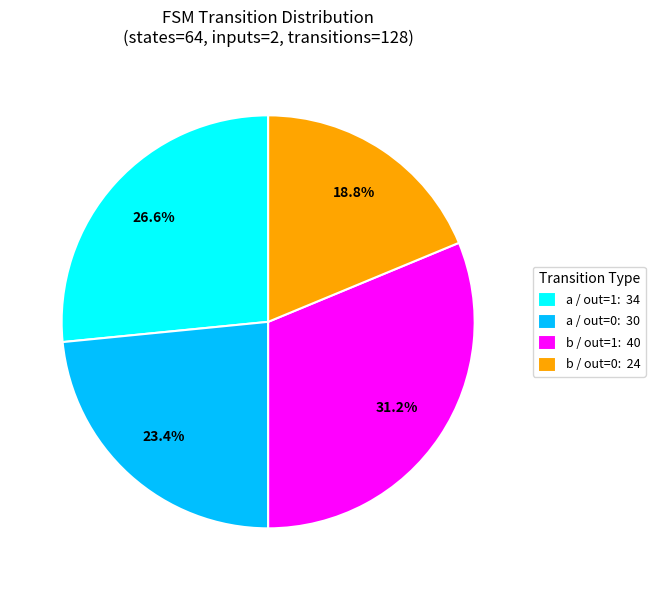

Rank the categories by value from lowest to highest.

b / out=0: 24, a / out=0: 30, a / out=1: 34, b / out=1: 40